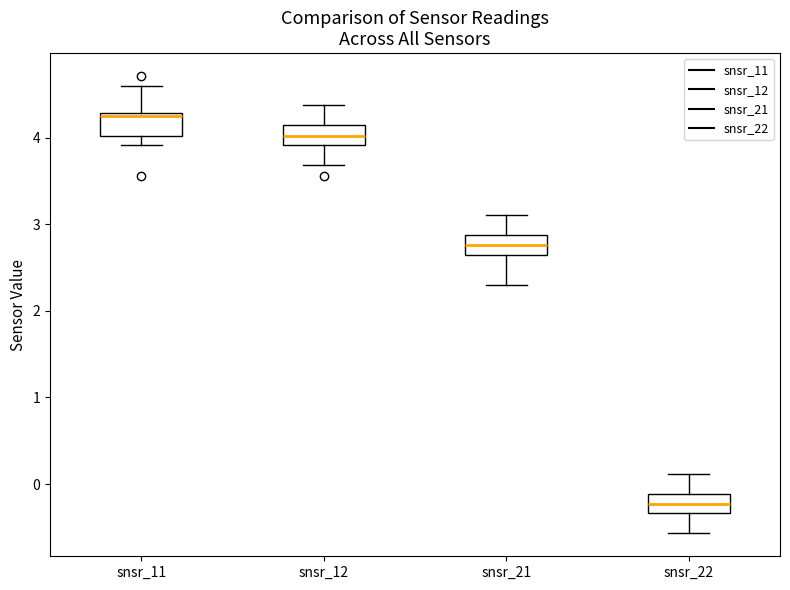

Reading left to right, read every box against the y-axis: the position of its median line, the range the box covers, and the ends of its whiskers. The values are not printed on the chart, so give them approximately, as read against the axis.

snsr_11: median 4.3 (just below the box's upper edge), box 4.0 to 4.3, whiskers 3.9 to 4.6
snsr_12: median 4.0, box 3.9 to 4.1, whiskers 3.7 to 4.4
snsr_21: median 2.8, box 2.6 to 2.9, whiskers 2.3 to 3.1
snsr_22: median -0.2, box -0.3 to -0.1, whiskers -0.6 to 0.1